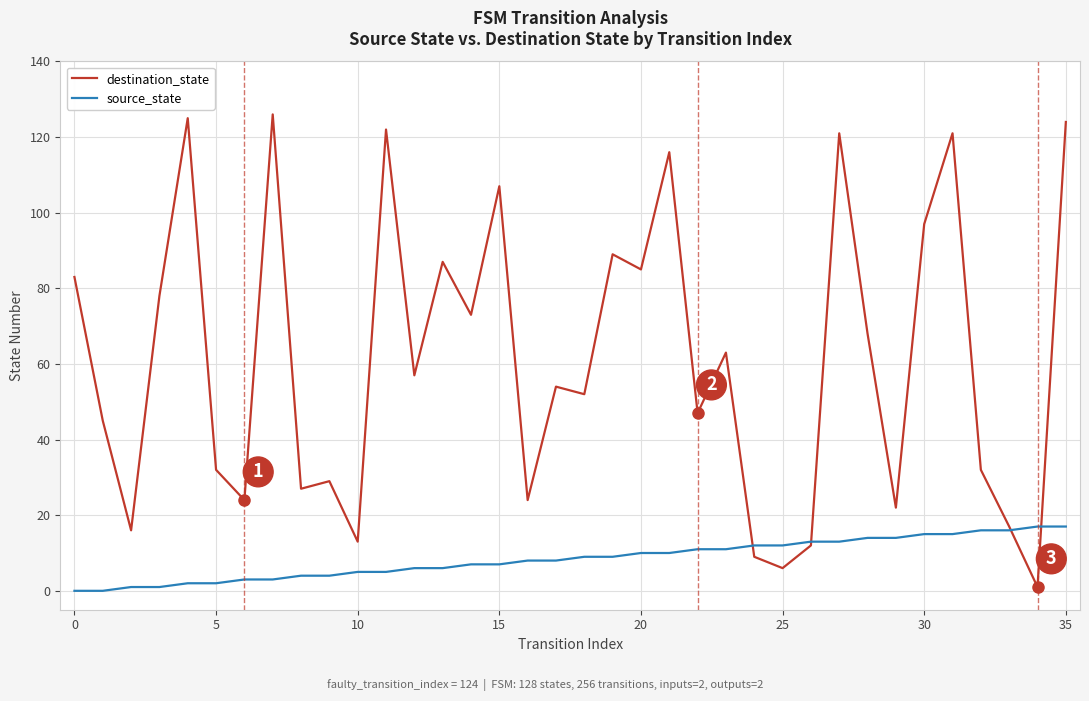

How many times do destination_state and source_state cross each other?

4